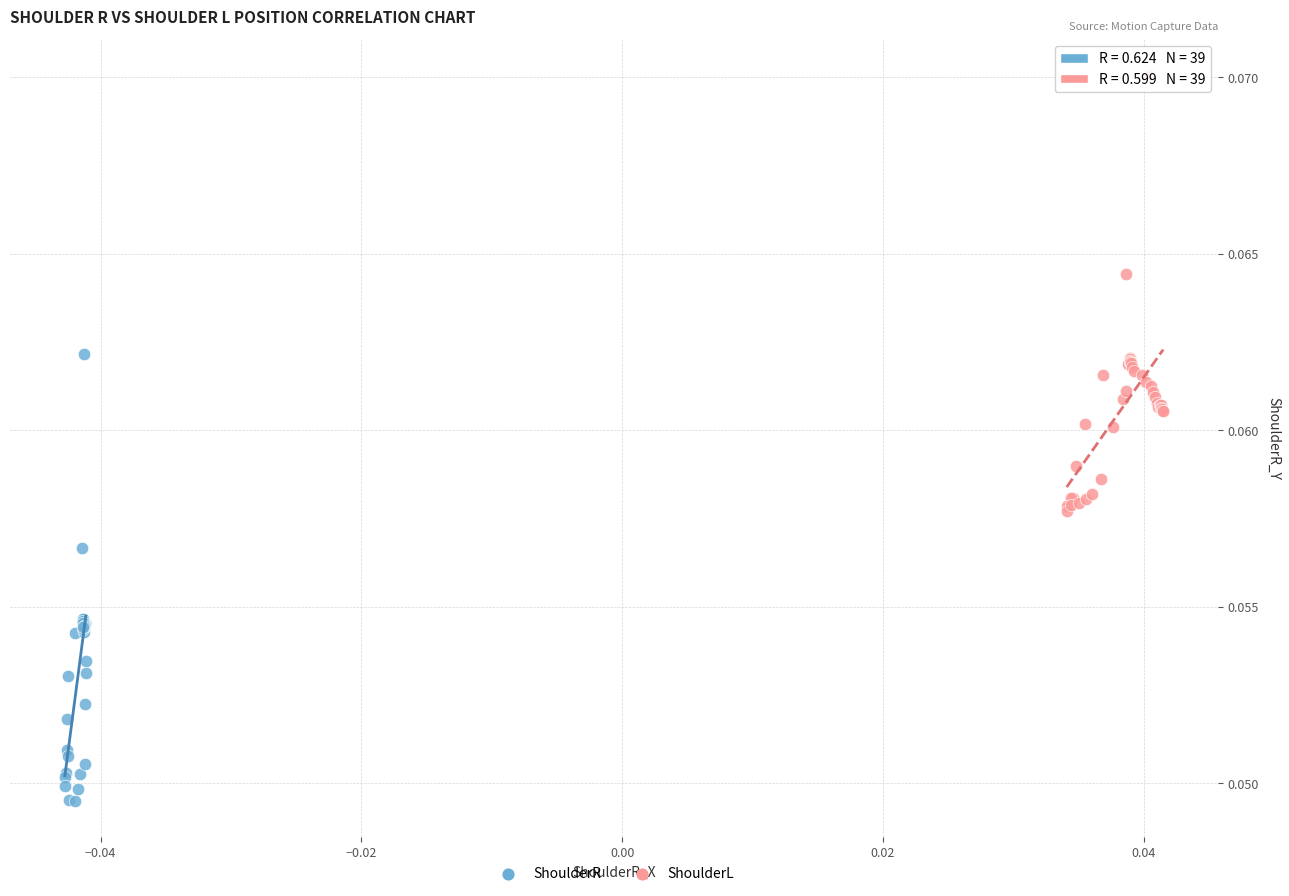

Which series has the widest spread of Y values?

ShoulderR